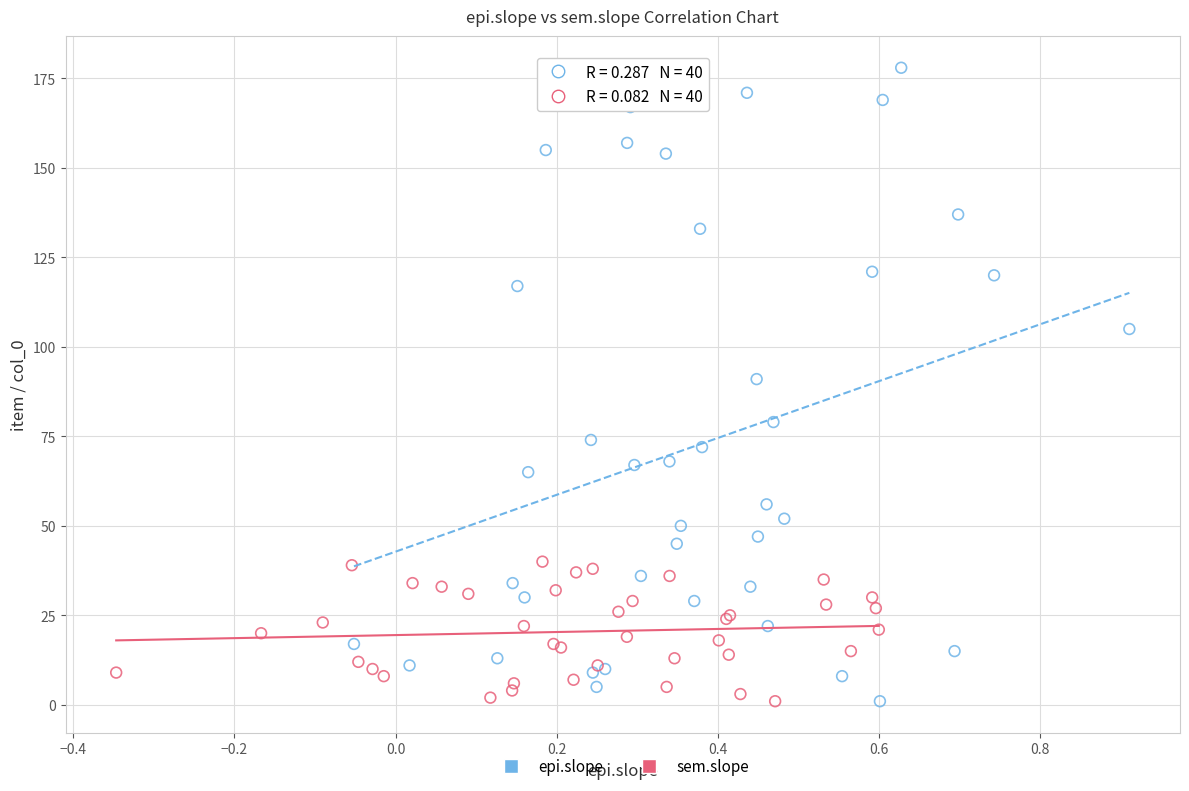

Which series has the widest spread of Y values?

epi.slope